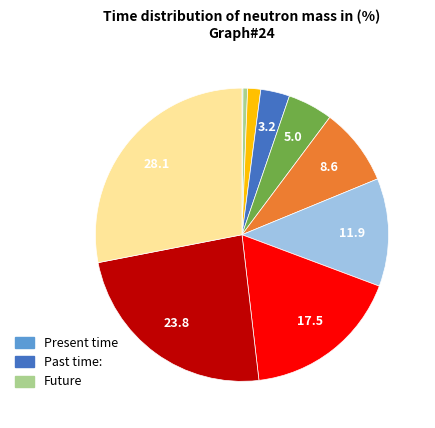

Is there any slice that represents more than half of the pie?

No